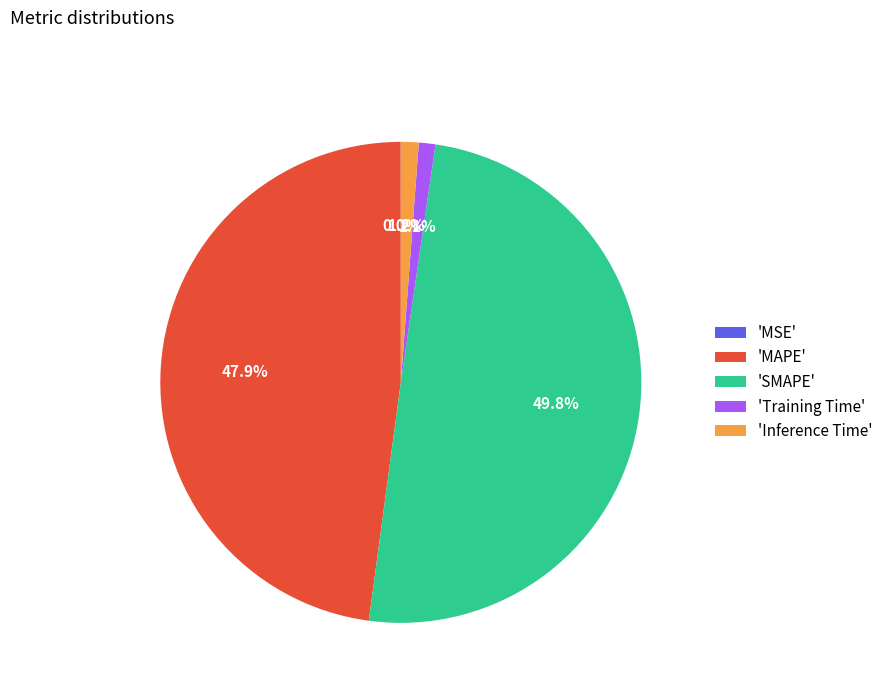

Is 'MAPE' the majority of the pie?

No